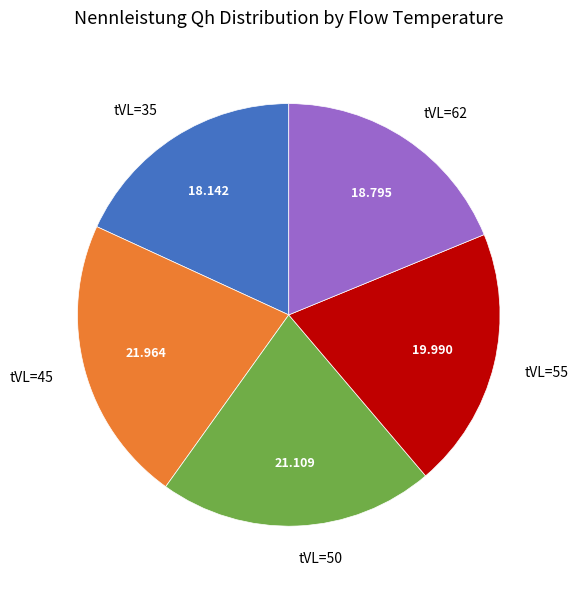

Rank the categories by value from highest to lowest.

tVL=45, tVL=50, tVL=55, tVL=62, tVL=35